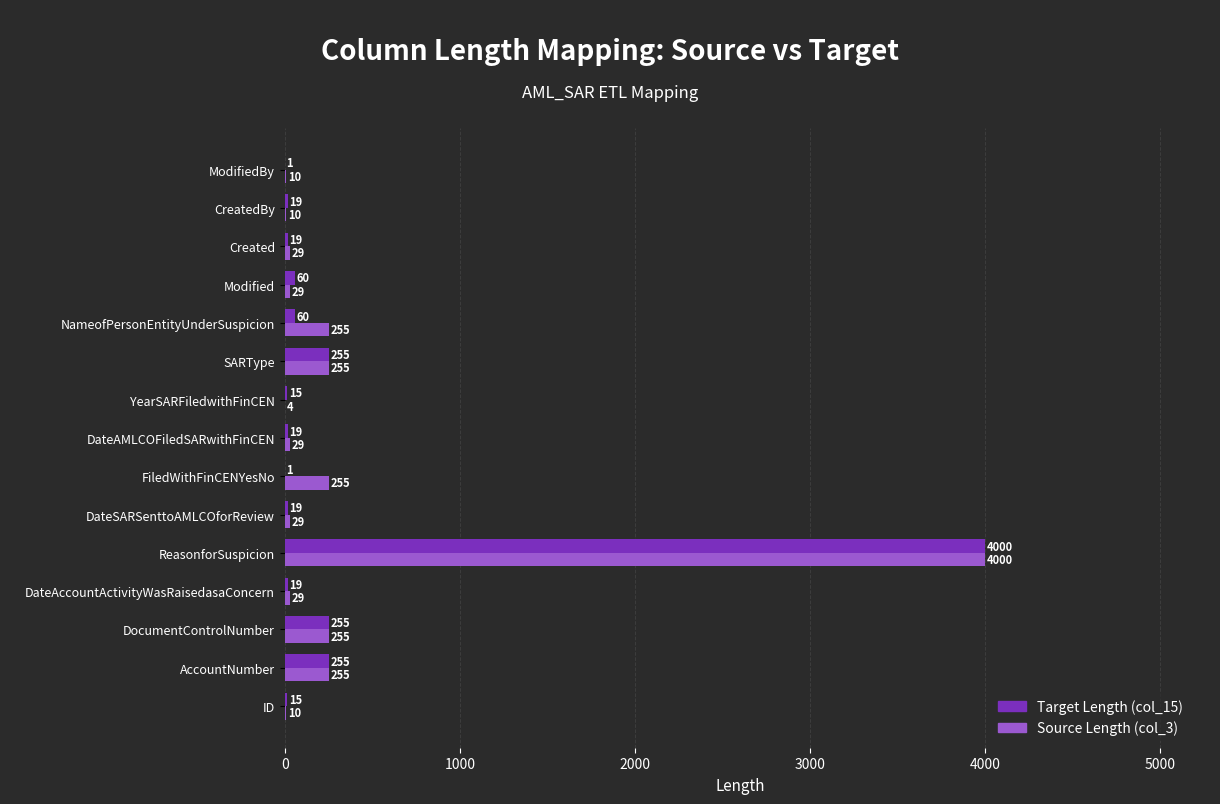

What is the sum of the Target Length (col_15) values at Modified and NameofPersonEntityUnderSuspicion?

120